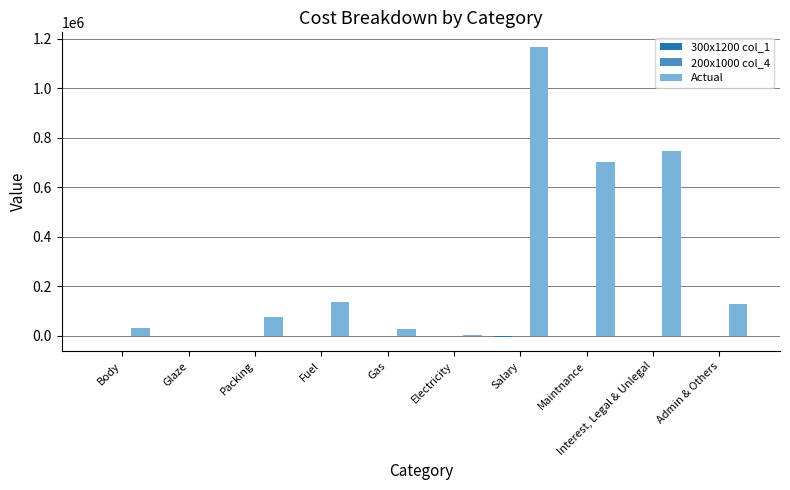

The Actual series shows 128333.3 at Admin & Others. True or false?

True